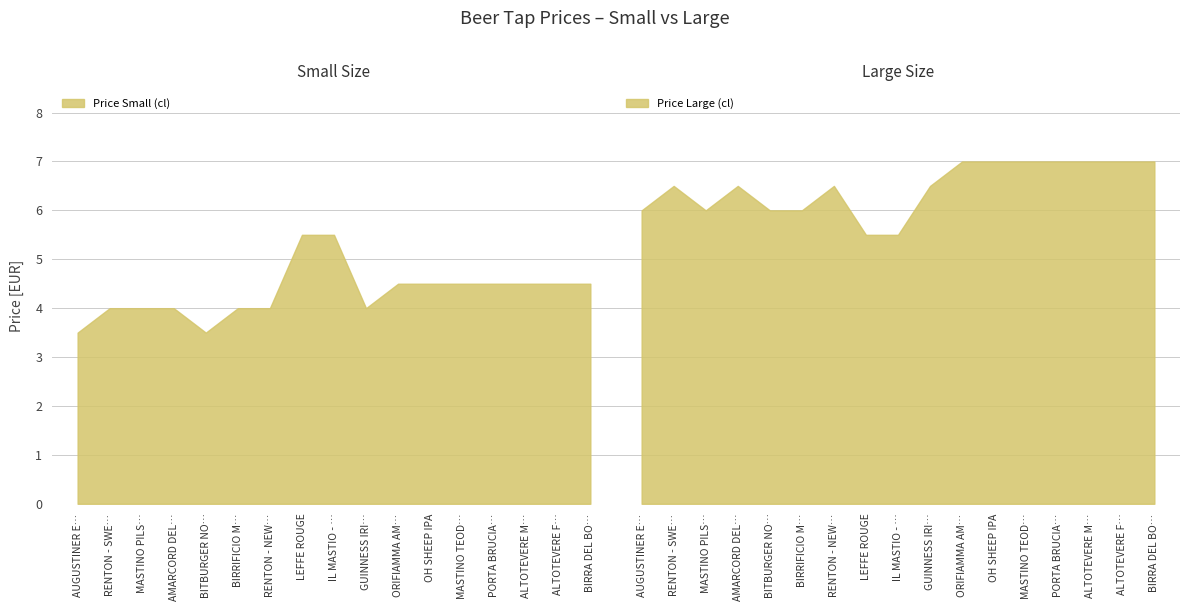

True or false: Price Small (cl) and Price Large (cl) cross at least once.

False